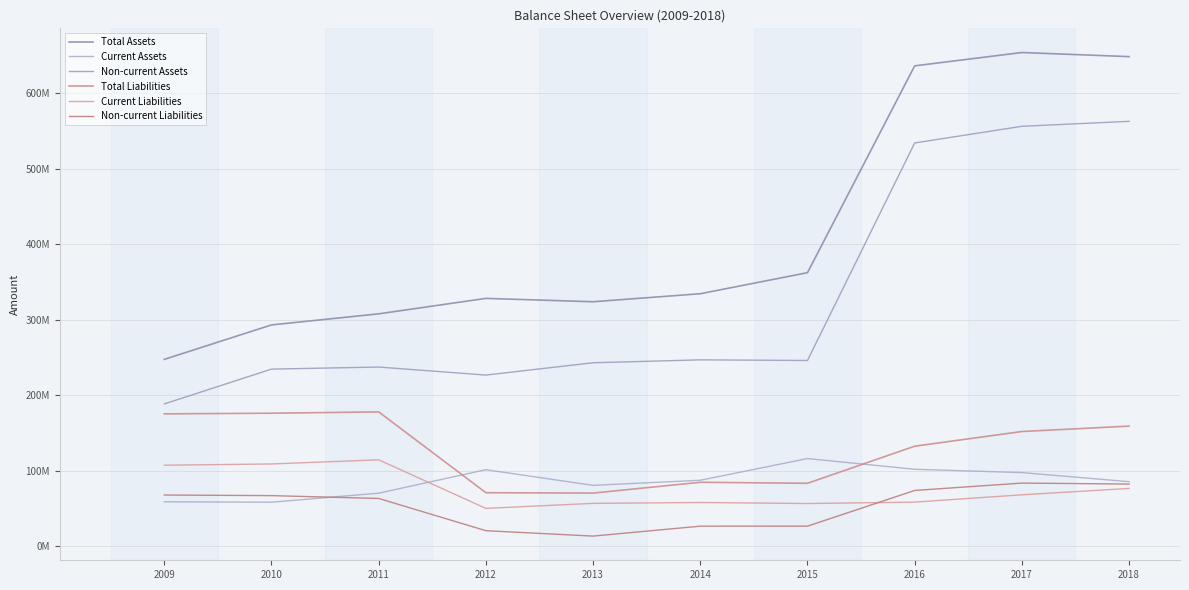

Where is the first local minimum for Non-current Liabilities?

2013